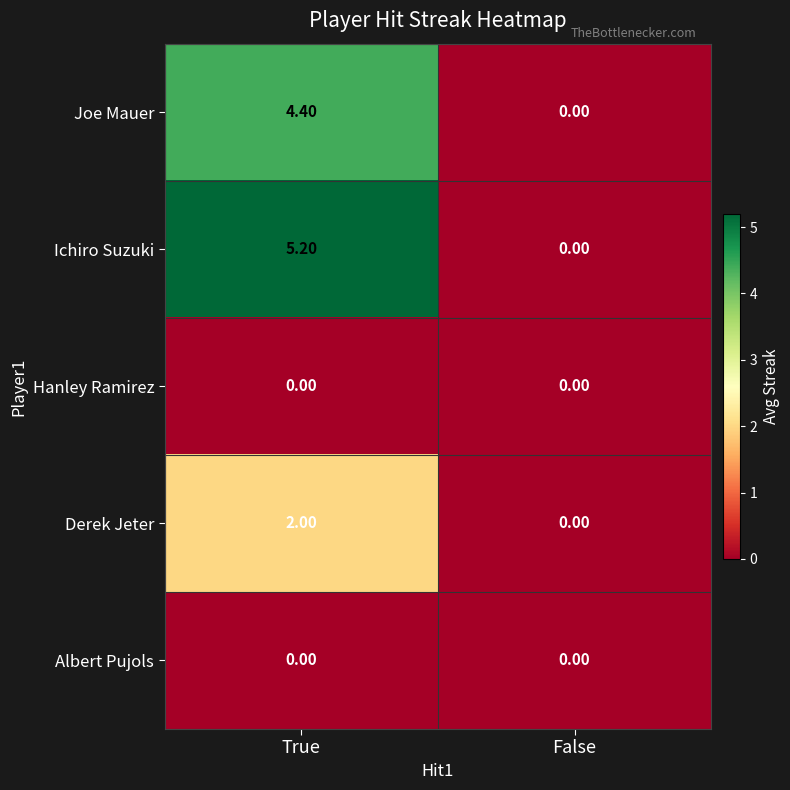

At how many categories does at least one series exceed 3?

1